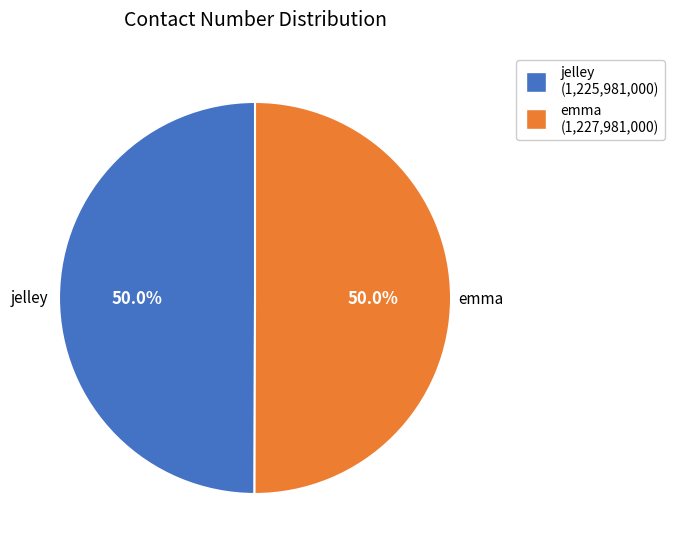

Combined, do emma and jelley account for over 50%?

Yes